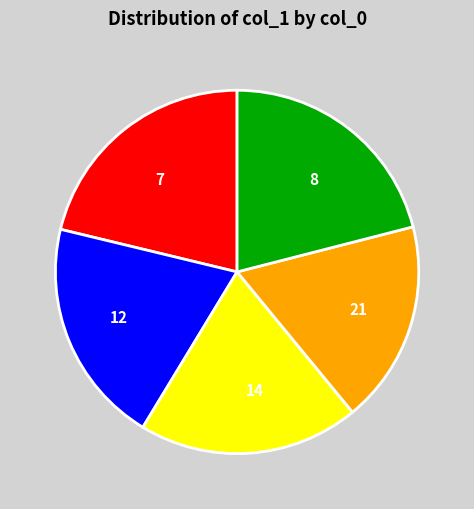

Which category has the smallest portion of the pie?

21